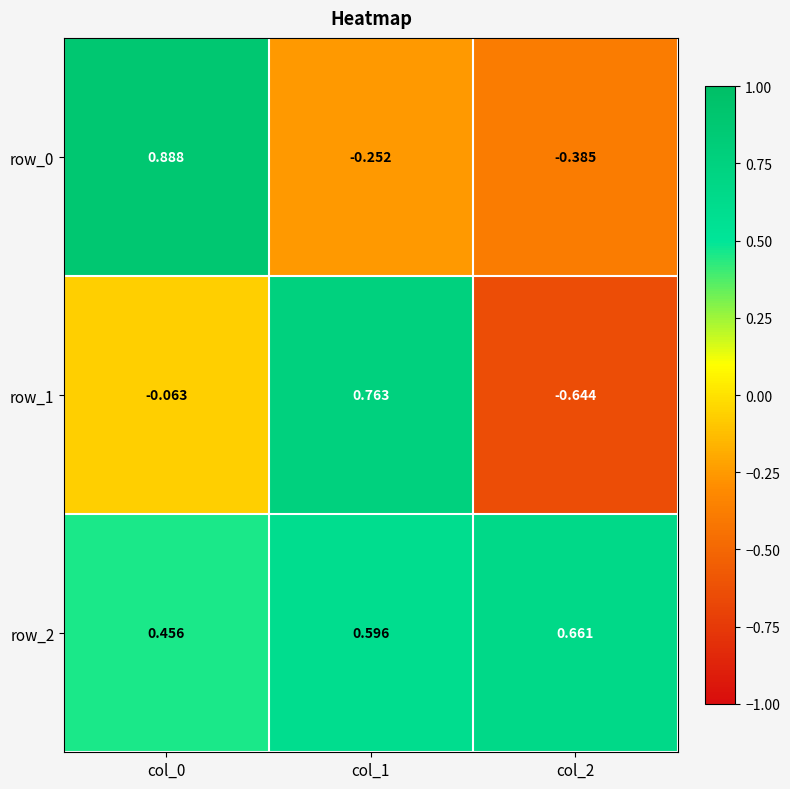

What is the sum of all row_1 values?

0.1